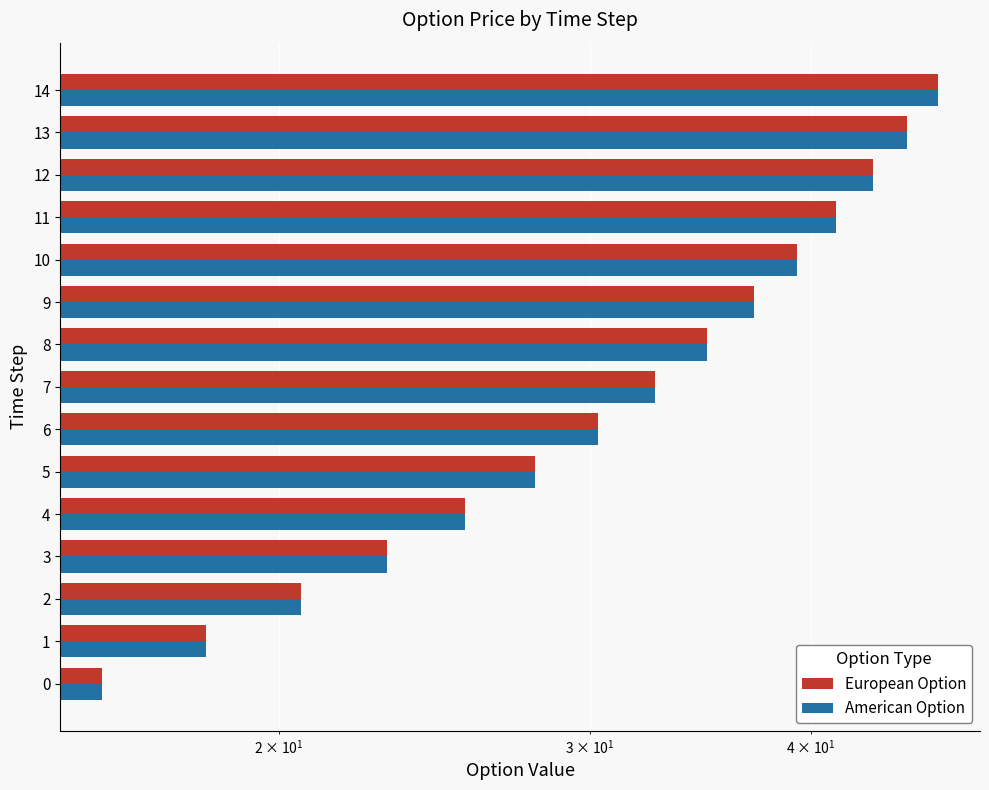

What is the difference between the second highest and second lowest values in the American Option series?

27.1